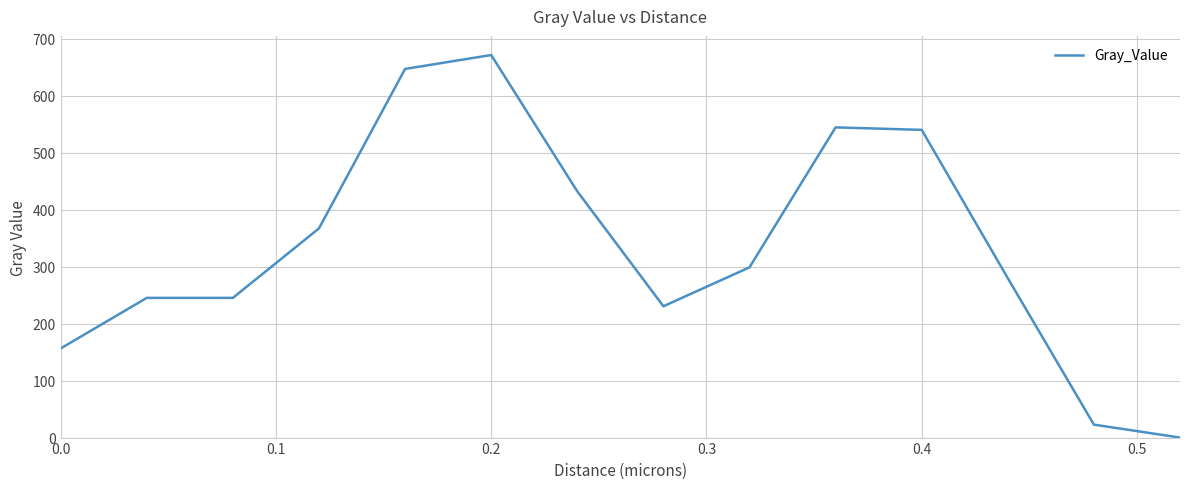

What is the maximum value shown in the chart?

671.4